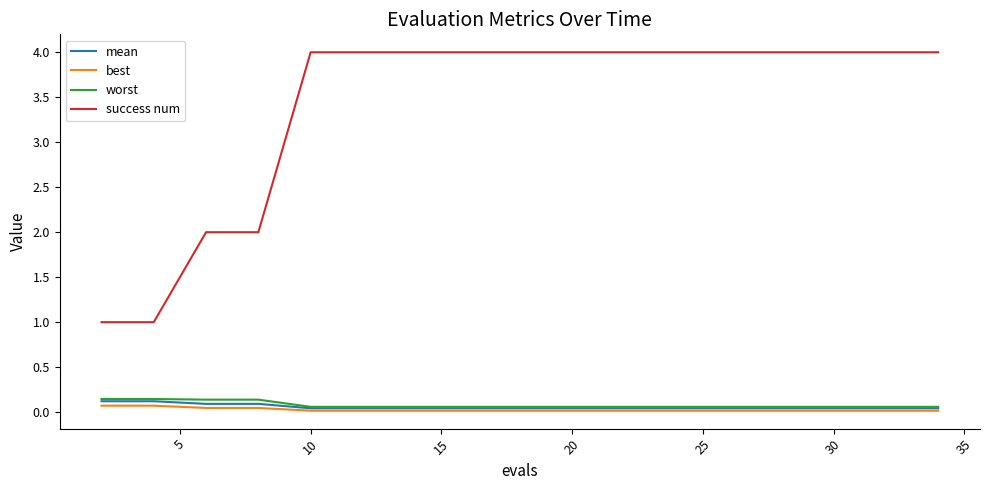

True or false: mean and success num intersect in this chart.

False